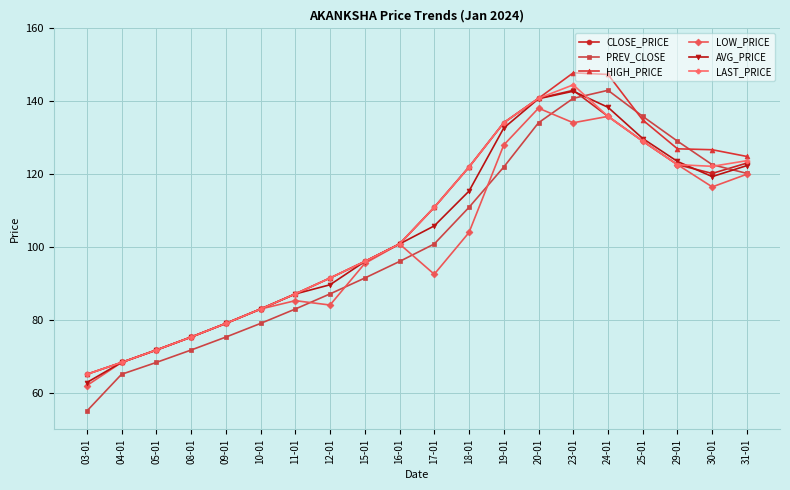

How many times do LAST_PRICE and PREV_CLOSE cross each other?

2